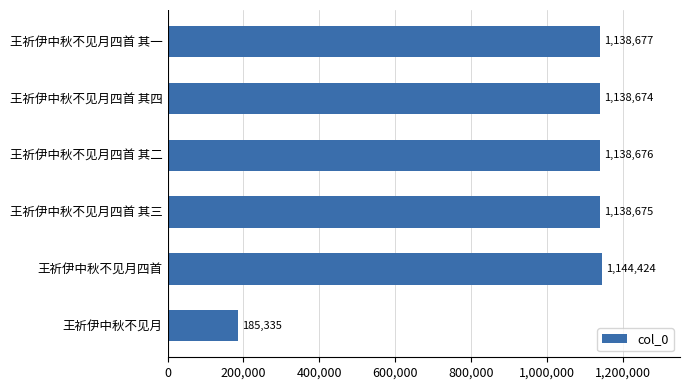

Is it true that the value at 王祈伊中秋不见月四首 is 1144424?

True